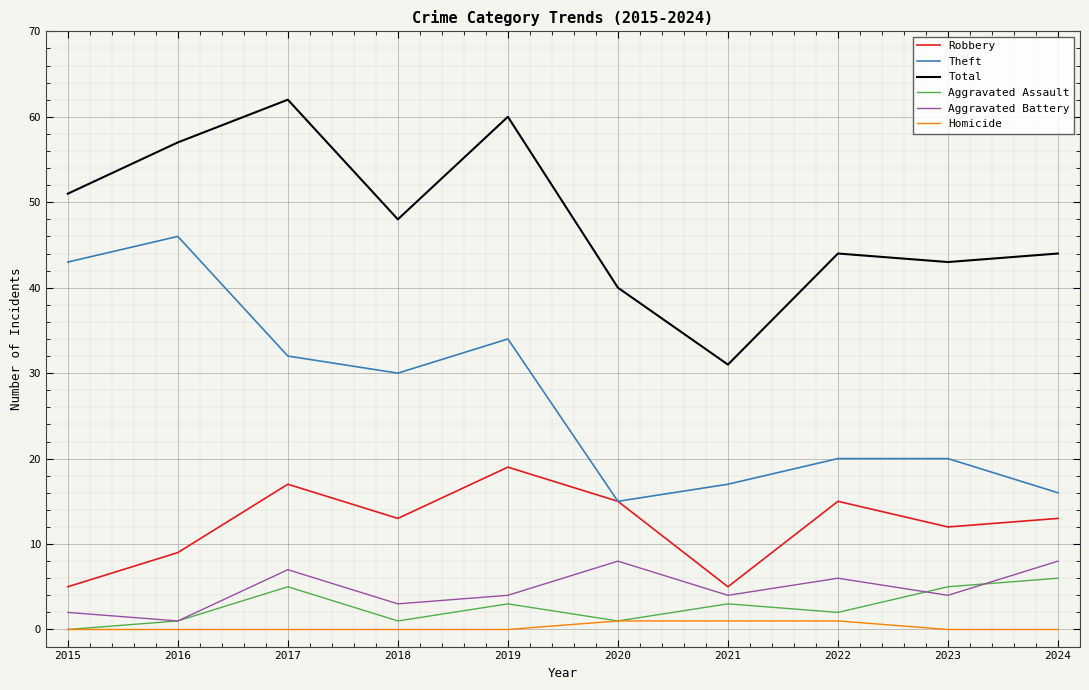

What is the total value across all series at 2024?

87